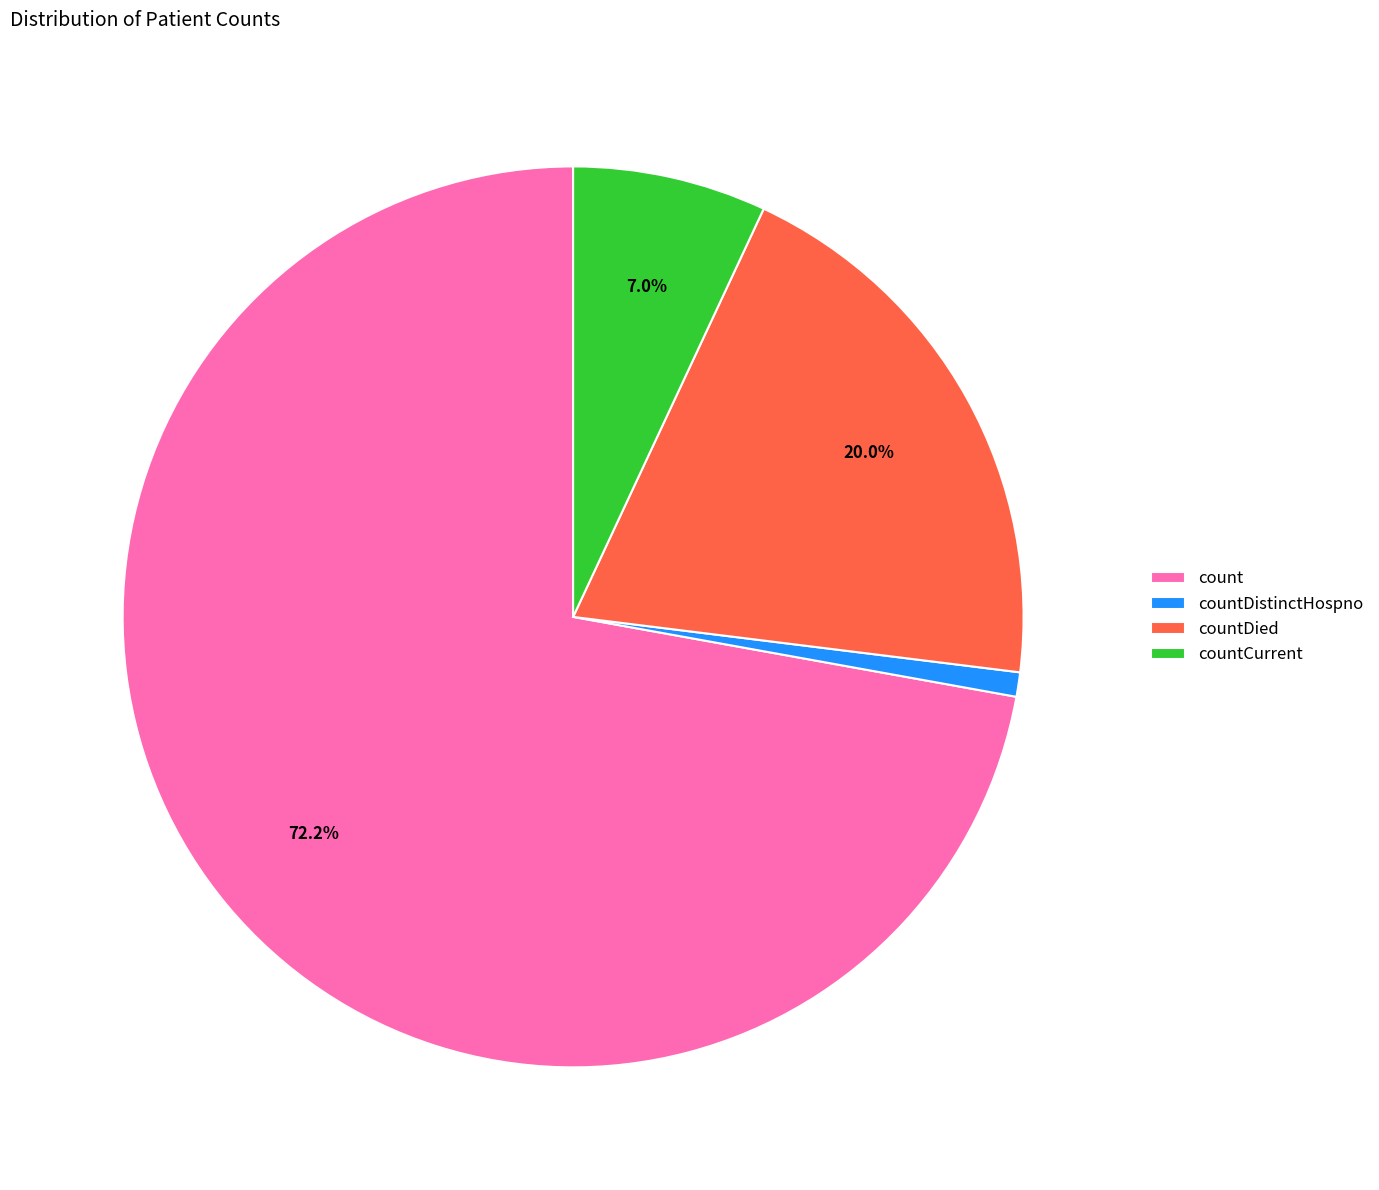

Which slice represents more than half of the pie?

count